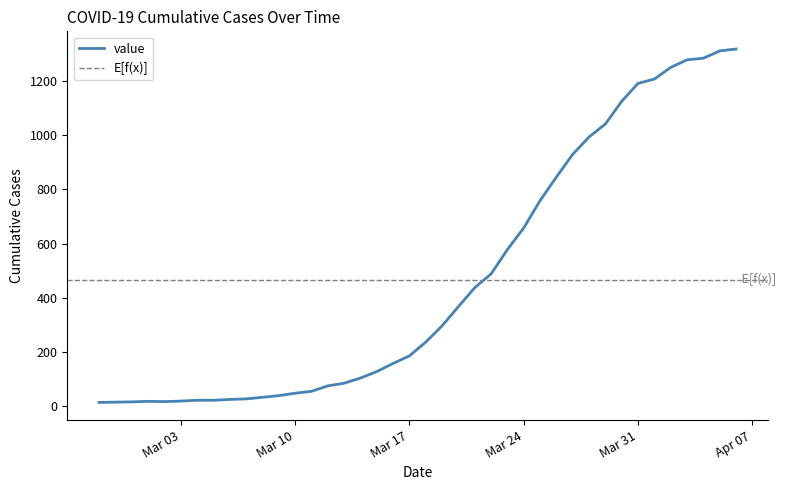

What is the ratio of the value at 2020-03-13 to the value at 2020-04-02?

0.1